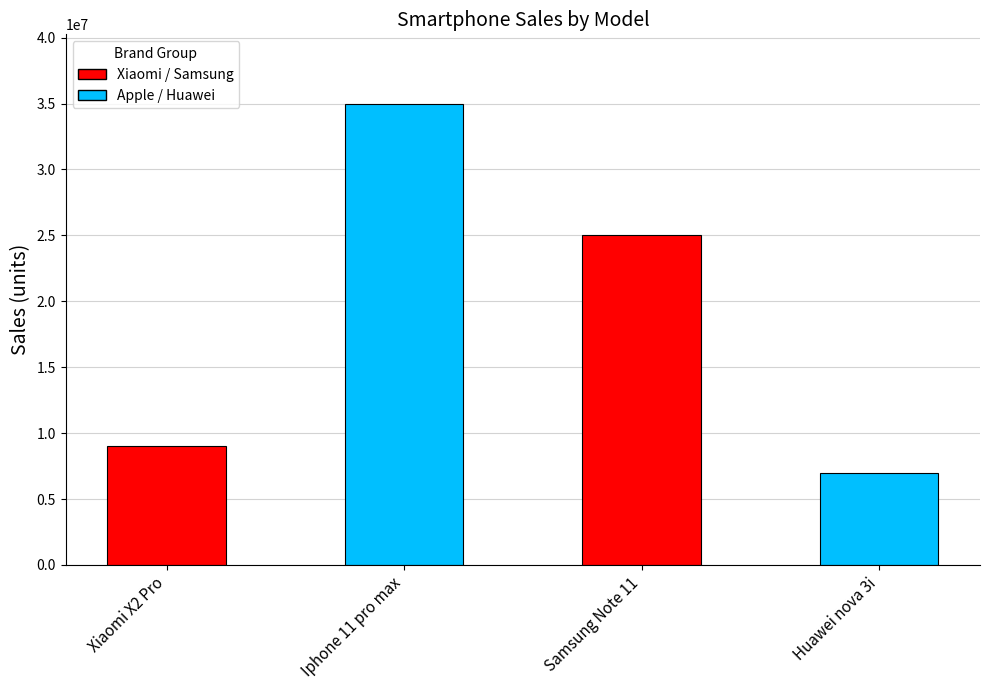

What position from the left is Xiaomi X2 Pro?

1